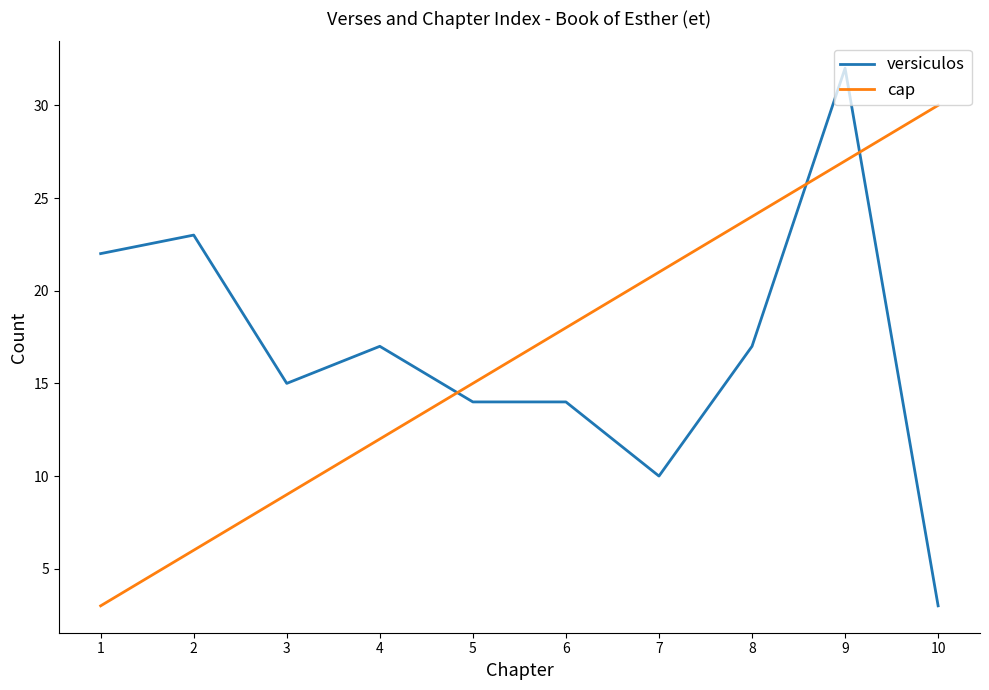

After their last crossing, which series has the higher values: cap or versiculos?

cap